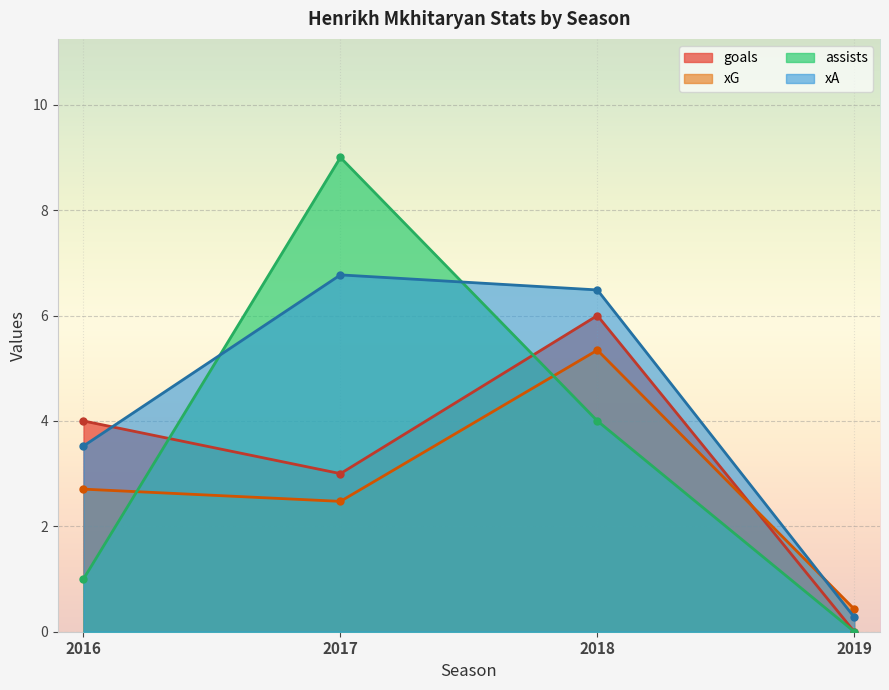

True or false: assists and xG intersect in this chart.

True